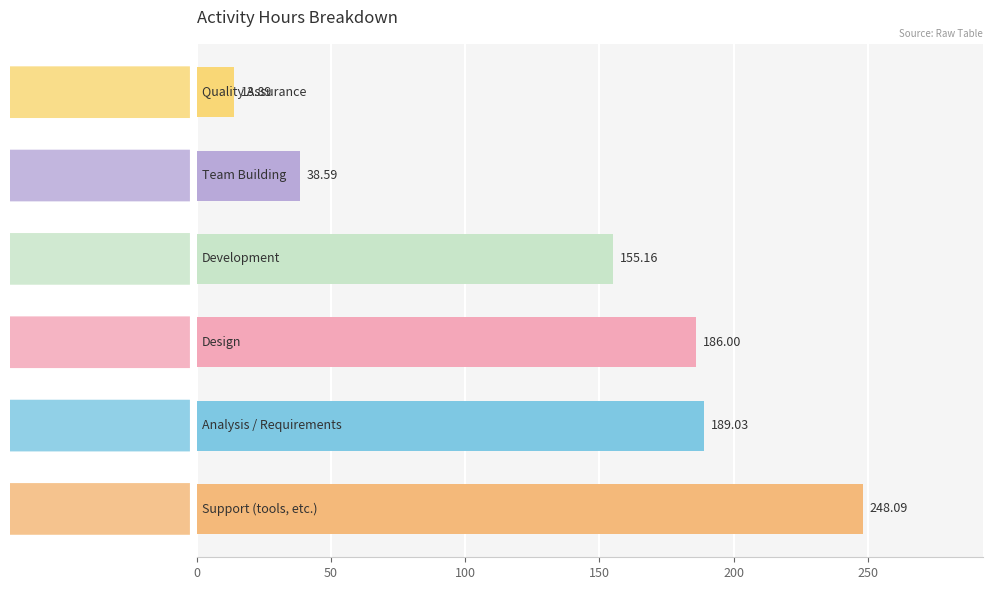

What is the difference between the maximum and minimum values?

234.2